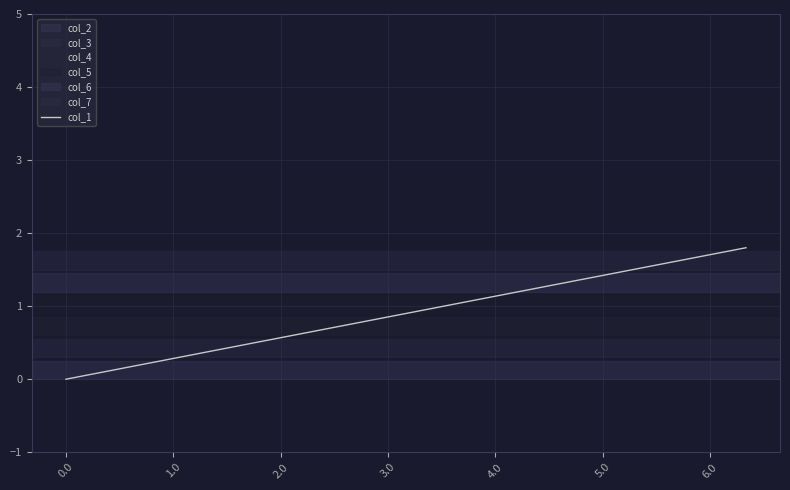

Does the chart have visible grid lines?

Yes